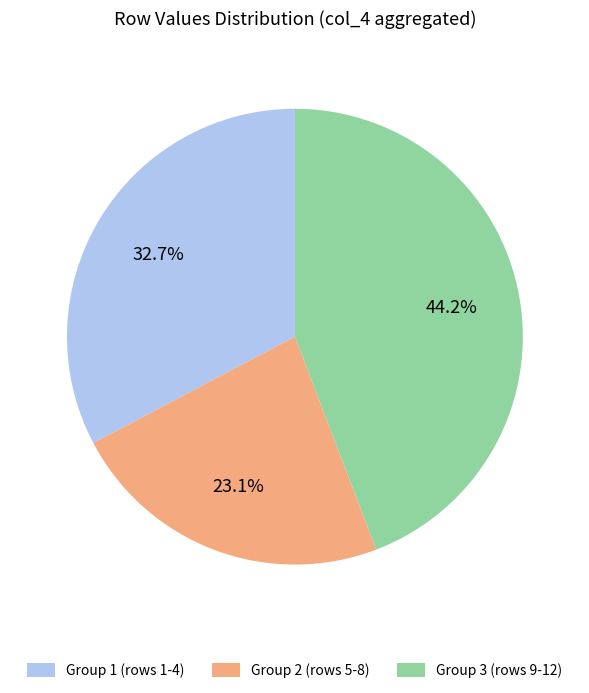

Is Group 3 (rows 9-12) the majority of the pie?

No